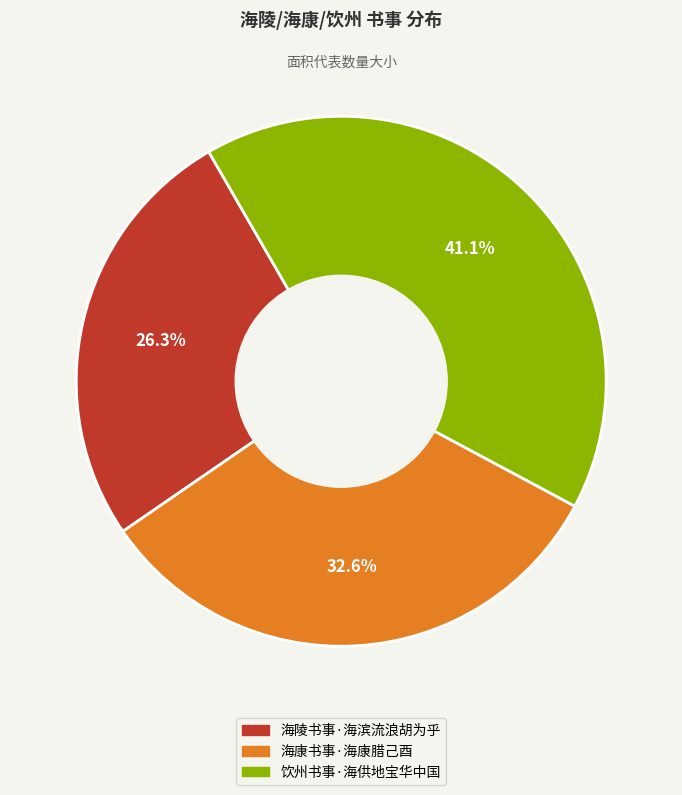

What is the ratio of the value at 海陵书事·海滨流浪胡为乎 to the value at 饮州书事·海供地宝华中国?

0.6